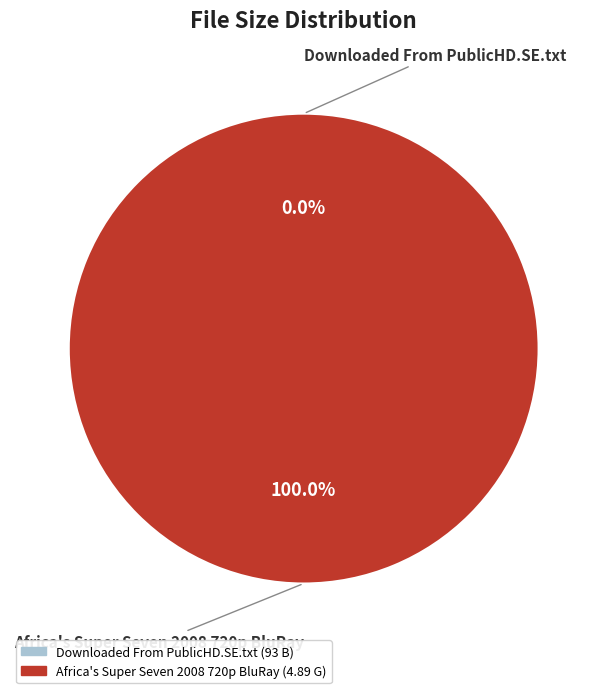

Is there a majority slice in this chart?

Yes